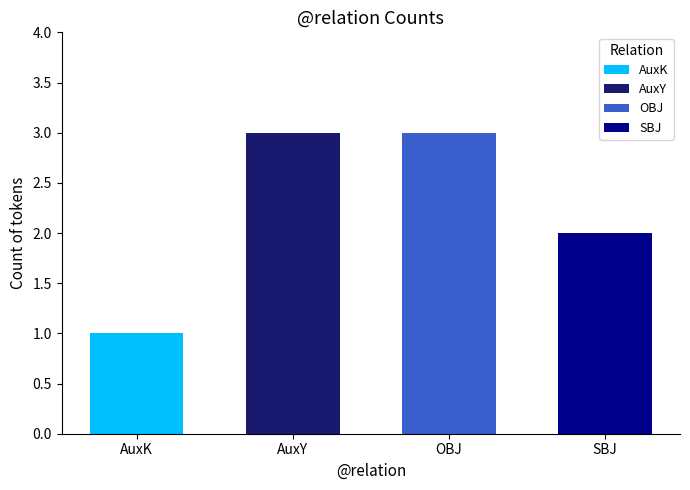

At which label is the value closest to 2?

SBJ